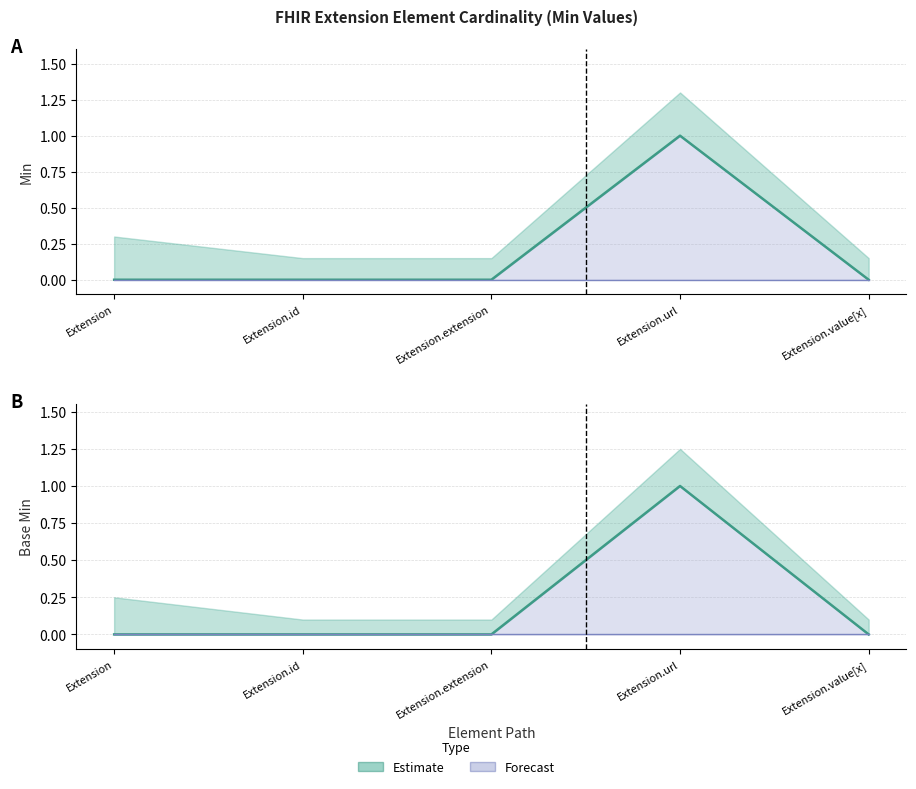

True or false: Min and Base Min cross at least once.

False